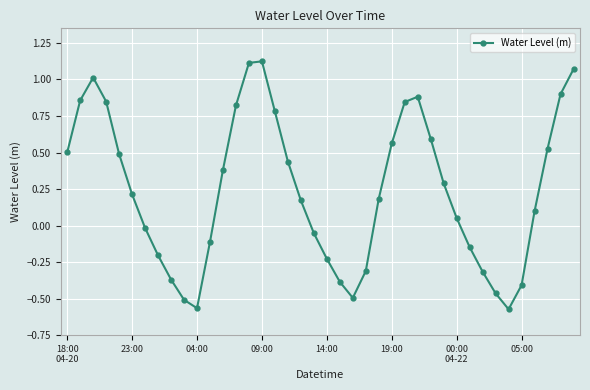

How many points are higher than both their immediate neighbors (excluding endpoints)?

3